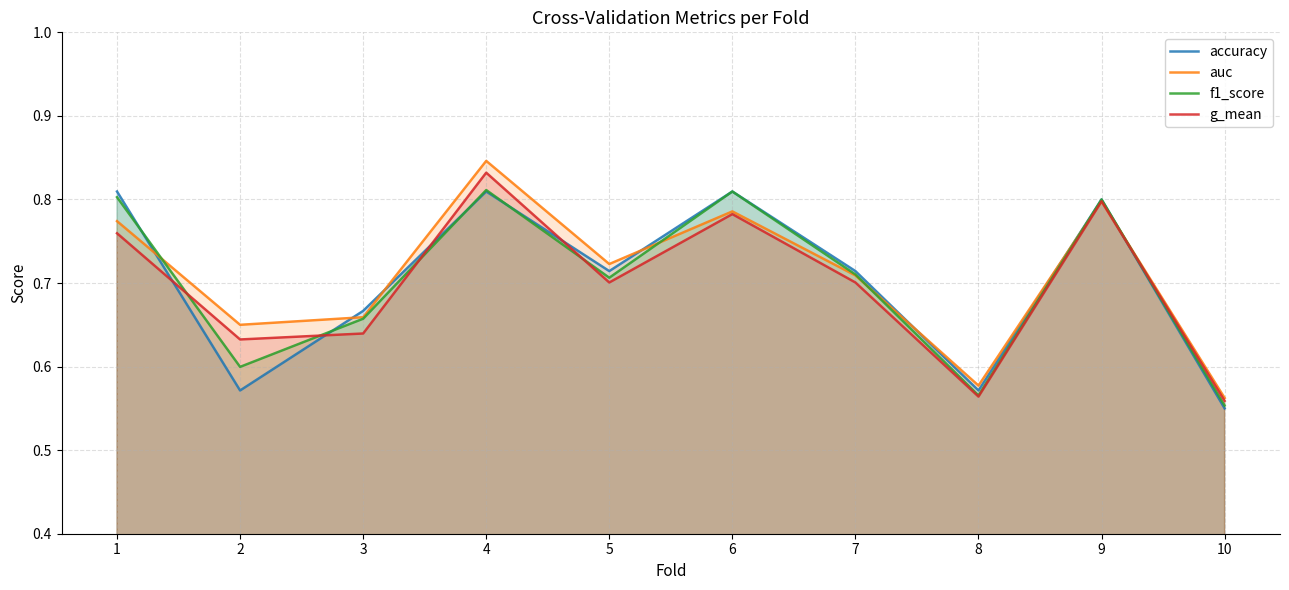

What is the maximum value shown in the chart?

0.8